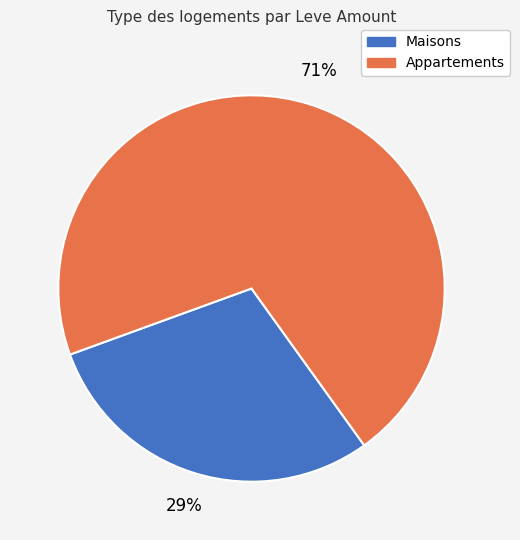

How many segments does this pie chart have?

2